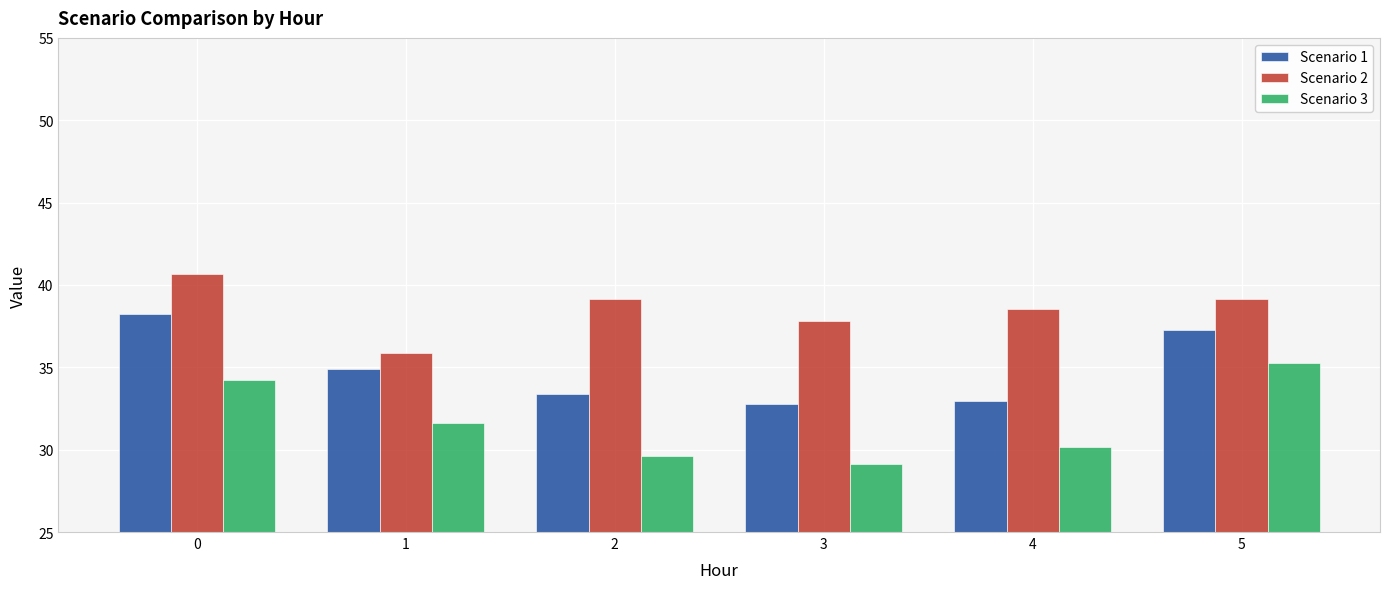

Reading right to left, list all the values displayed in this chart.

Scenario 1: 37.3	32.9	32.8	33.4	34.9	38.2
Scenario 2: 39.2	38.6	37.8	39.2	35.9	40.7
Scenario 3: 35.3	30.2	29.1	29.6	31.6	34.2